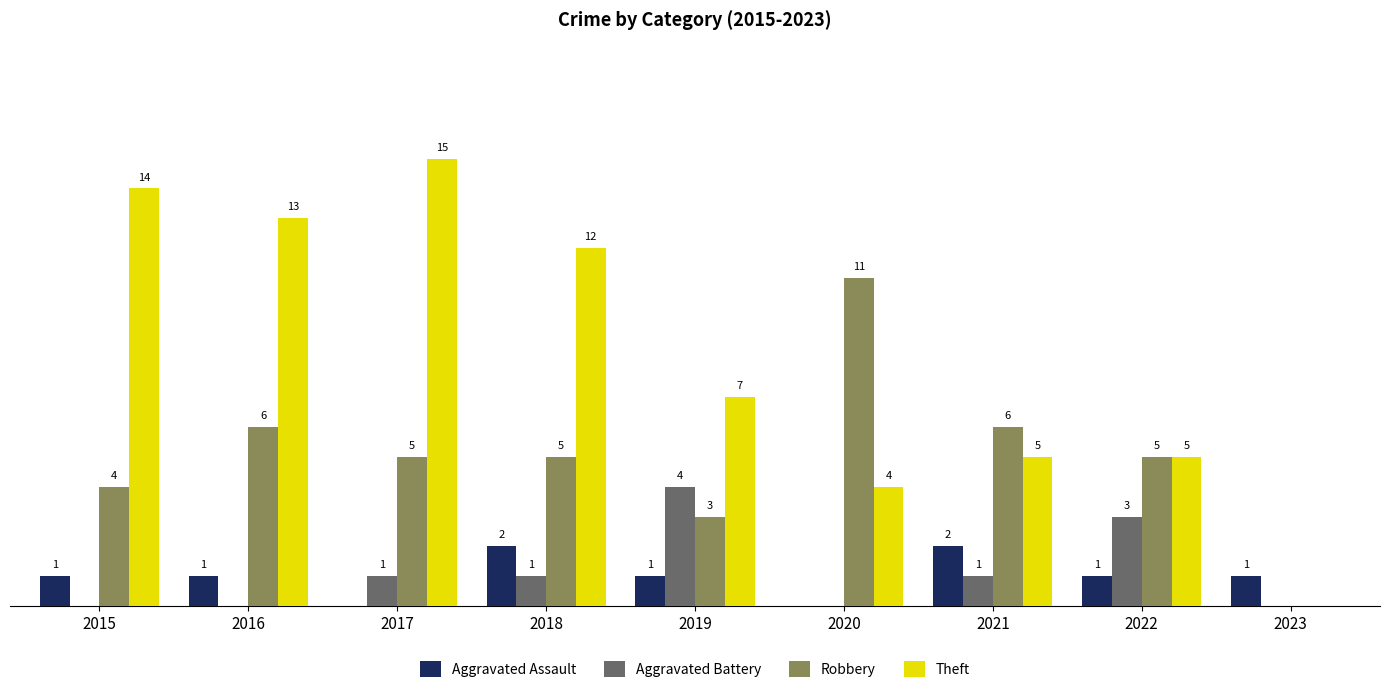

Is the value of Aggravated Battery at 2021 greater than the value of Robbery at 2017?

No